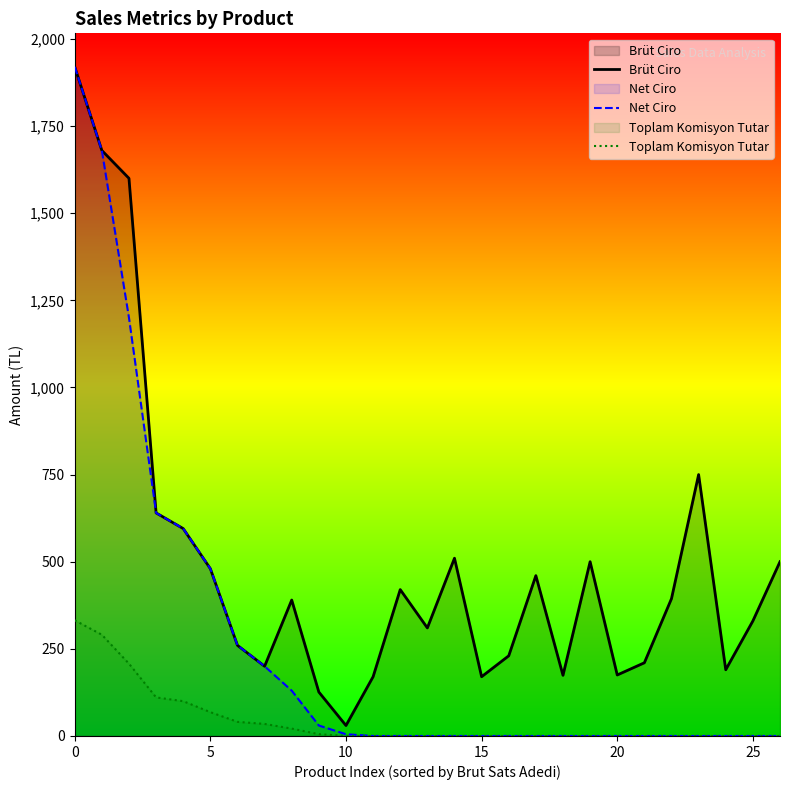

What are all the series names shown in the legend?

Brüt Ciro, Net Ciro, Toplam Komisyon Tutar